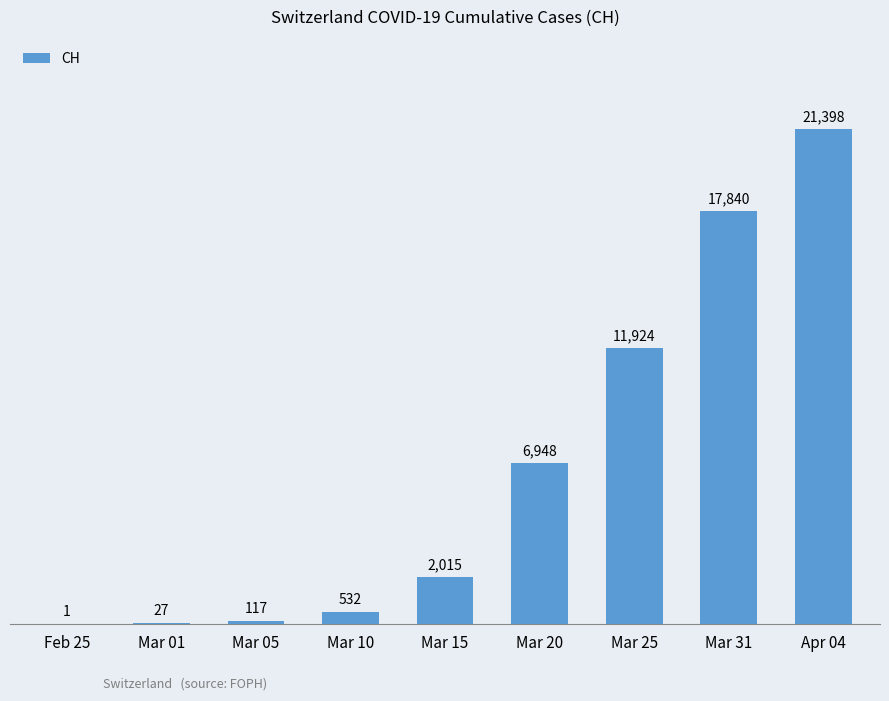

Count the number of categories in the chart.

9